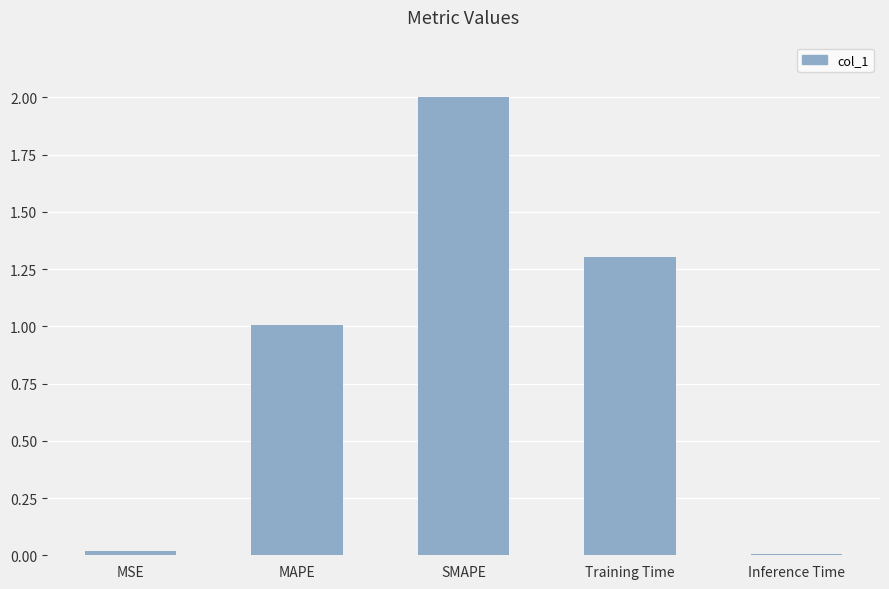

Where is the data nearest to the value 1?

MAPE